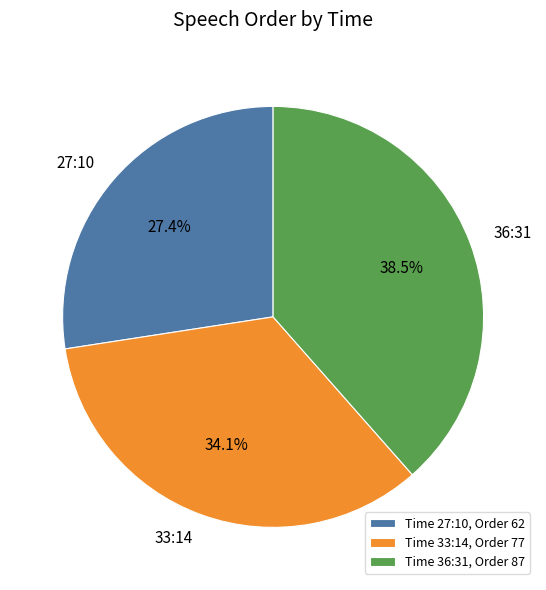

Which slice is the smallest?

27:10